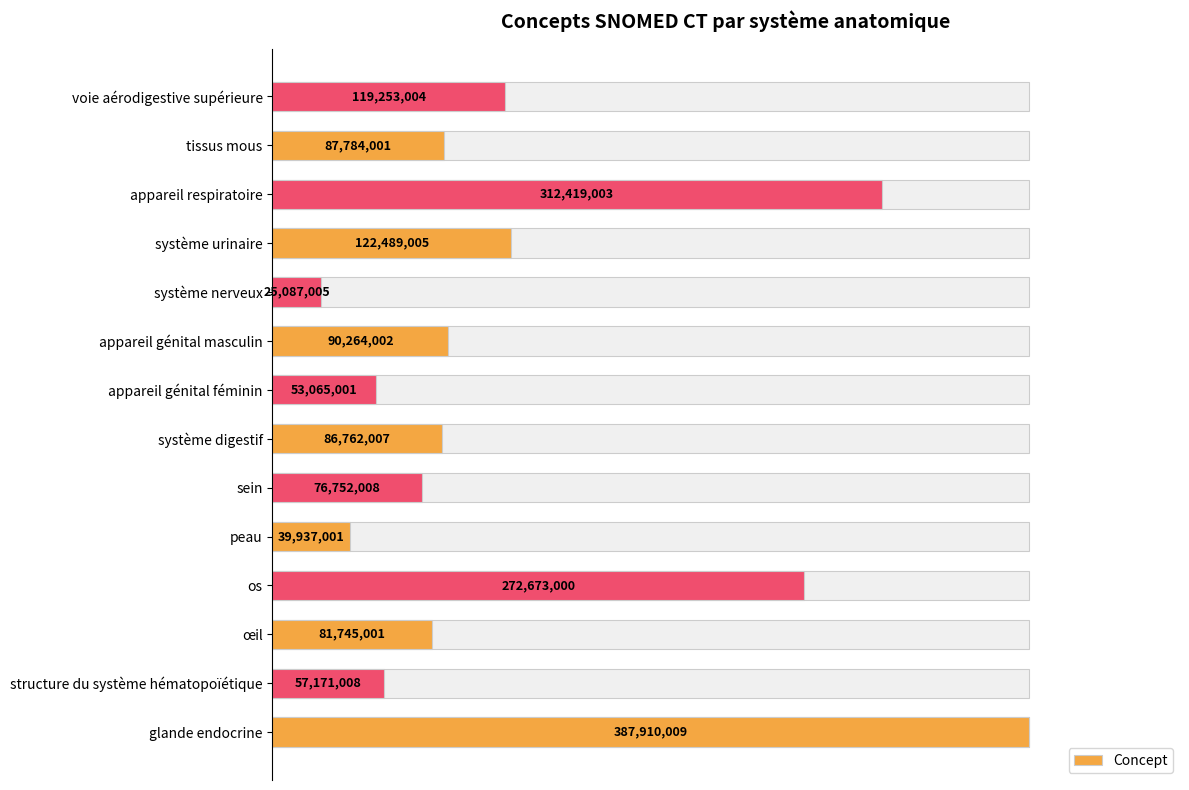

How many bars are there in total?

14